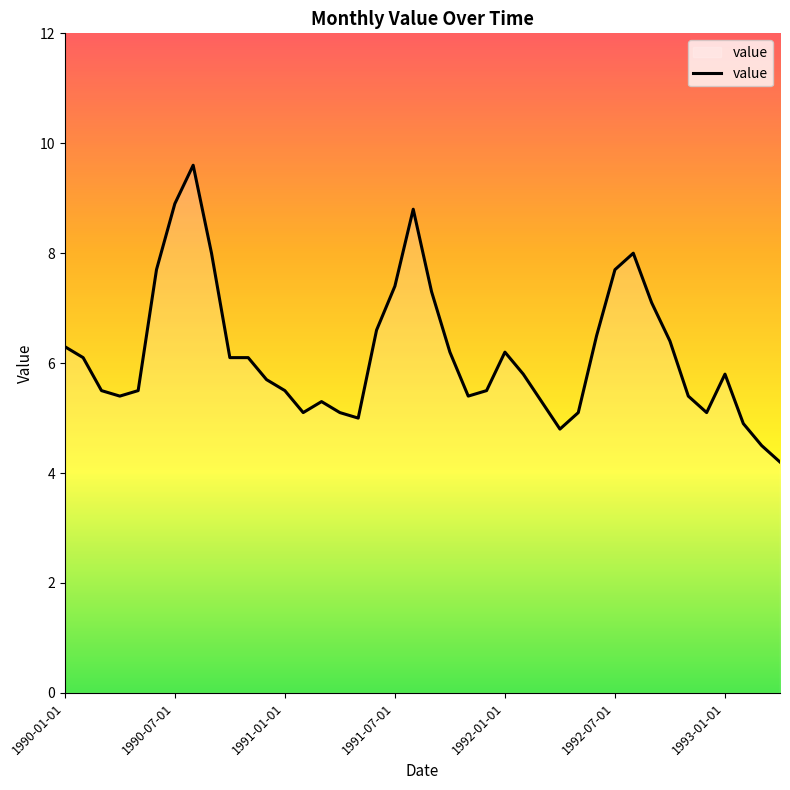

What is the greatest value displayed?

9.6